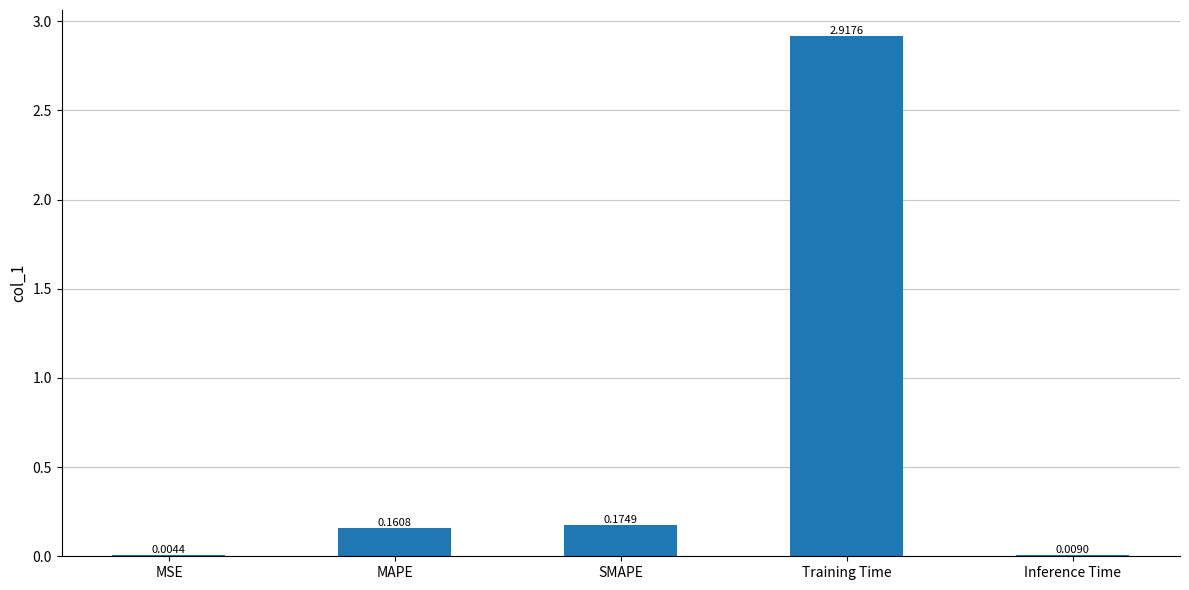

Which label corresponds to the largest value in the chart?

Training Time